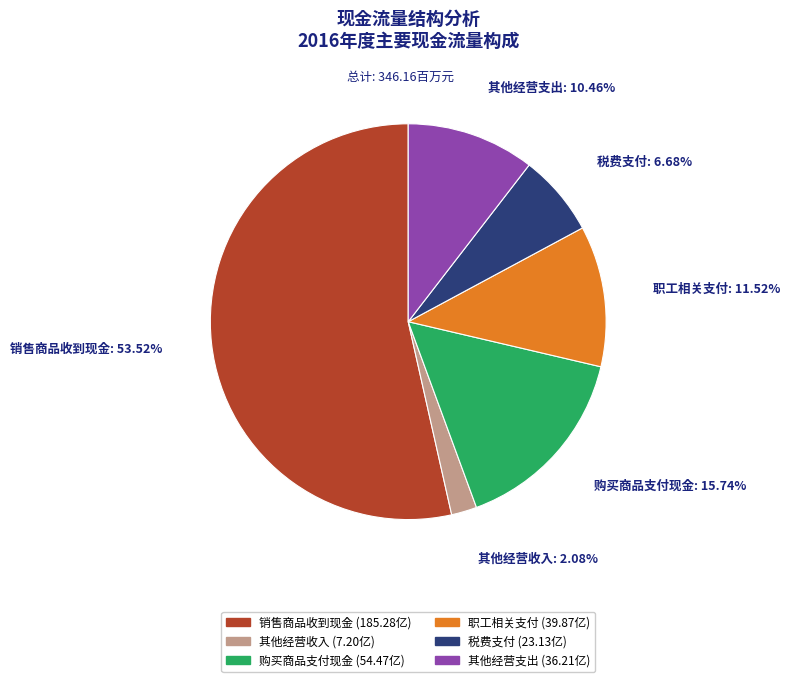

Is there a majority slice in this chart?

Yes